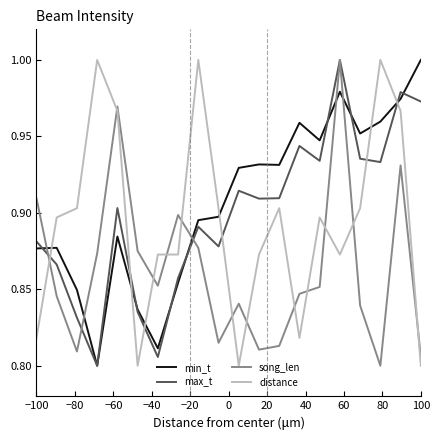

How many times do song_len and distance cross each other?

12